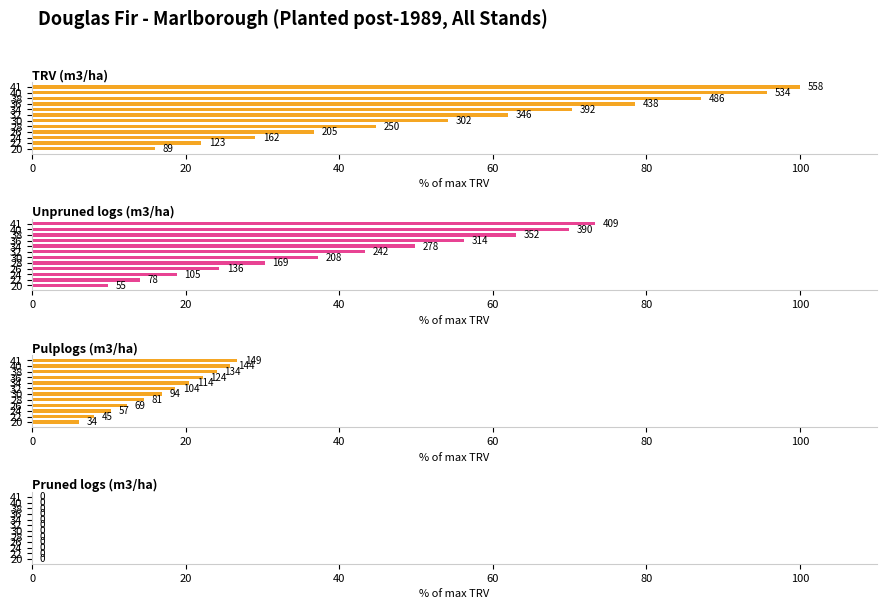

Is the value of TRV (m3/ha) at 0 greater than the value of Pruned logs (m3/ha) at 120?

Yes